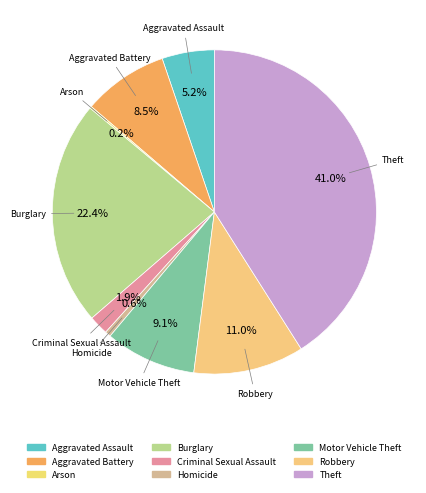

Approximately how many times larger is the value at Aggravated Assault compared to Criminal Sexual Assault?

2.7